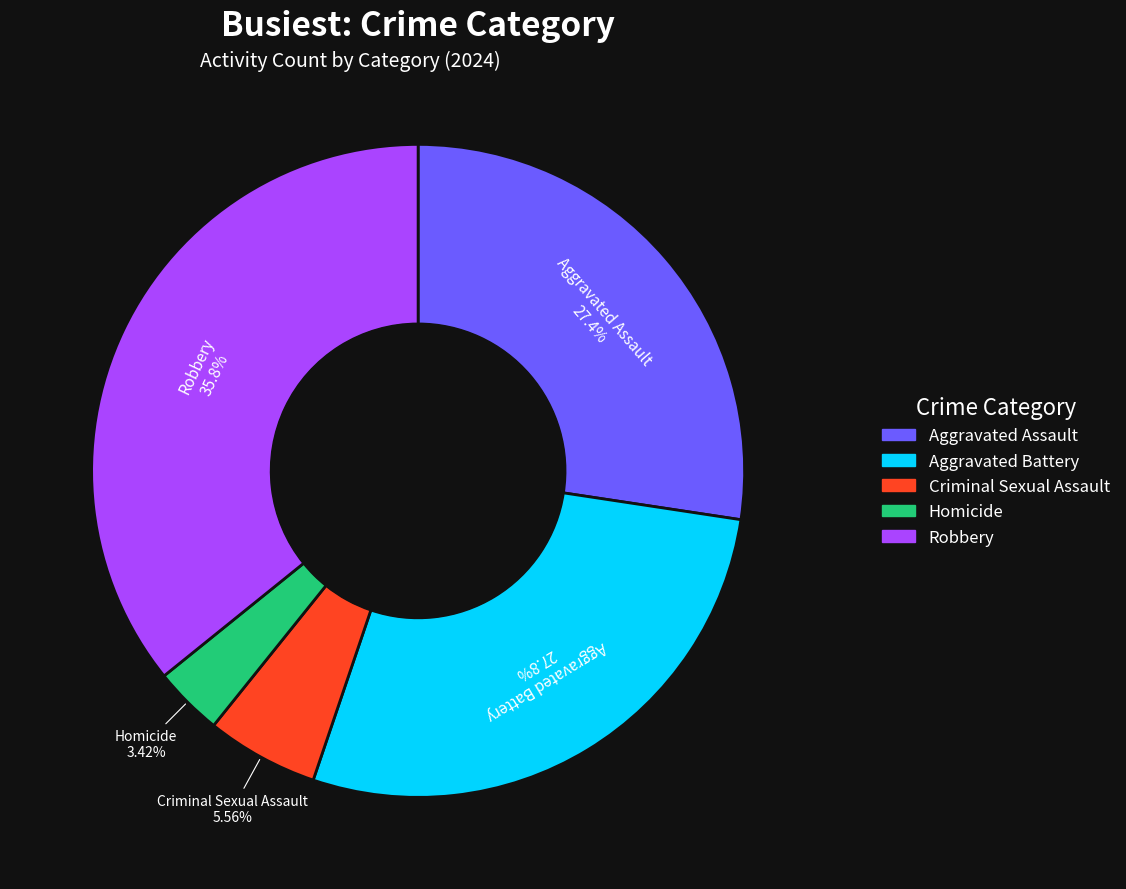

What is the largest slice in the pie chart?

Robbery